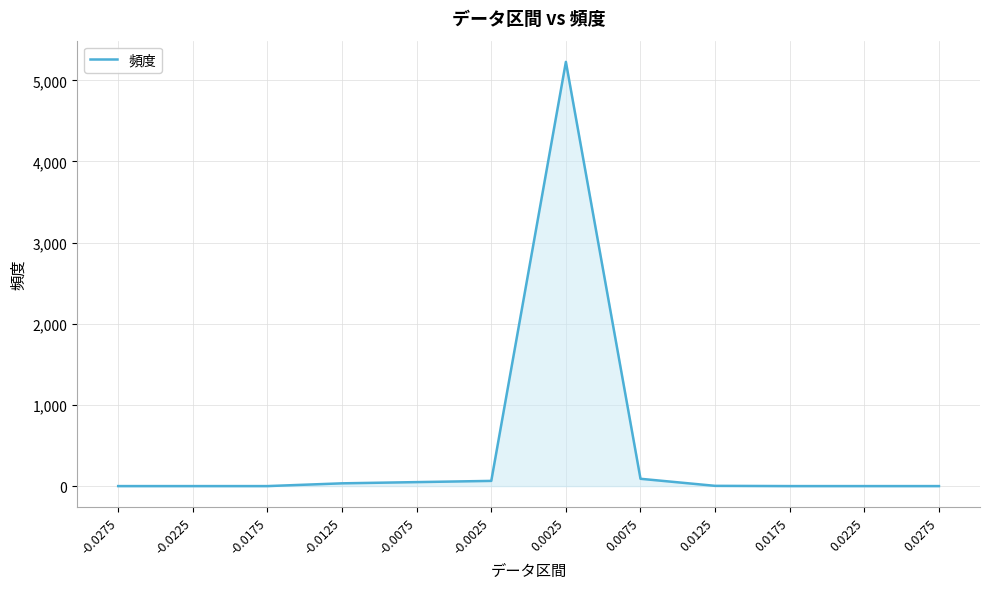

What is the sum of the values at -0.0125 and 0.0075?

124